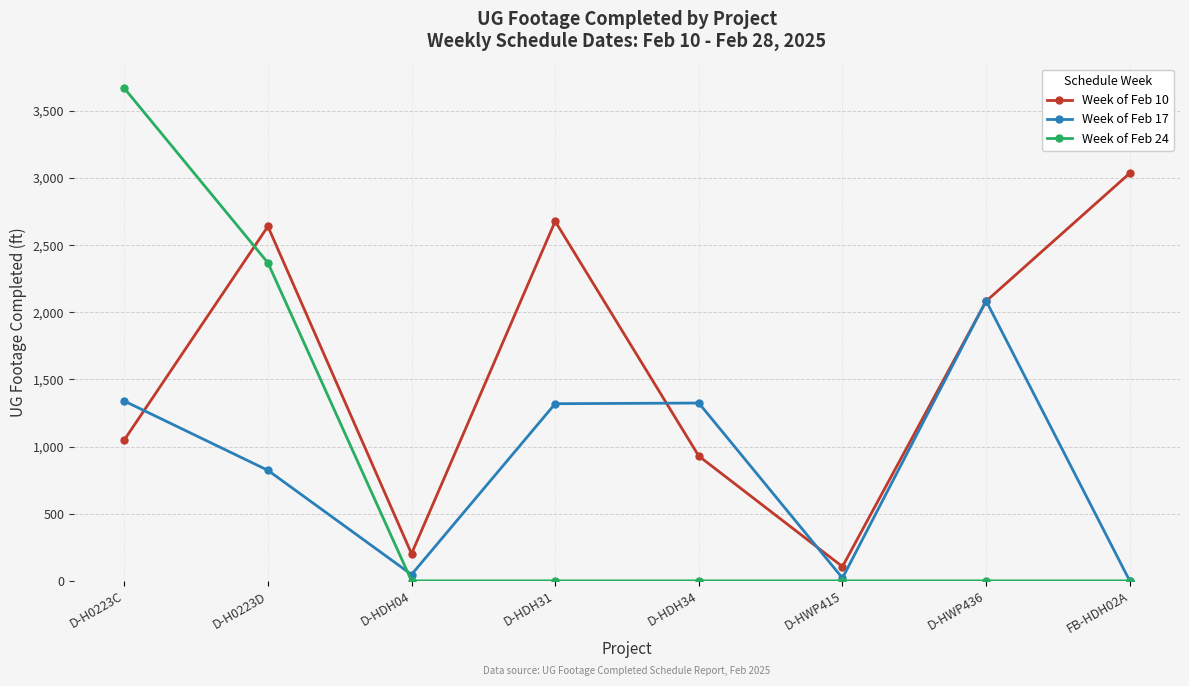

Which series has the largest total across all categories?

Week of Feb 10